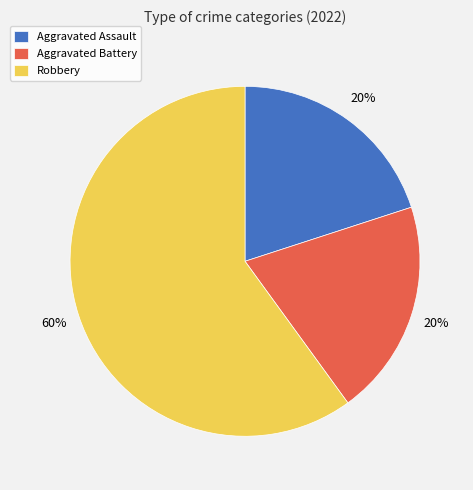

Which has a higher value, Robbery or Aggravated Assault?

Robbery